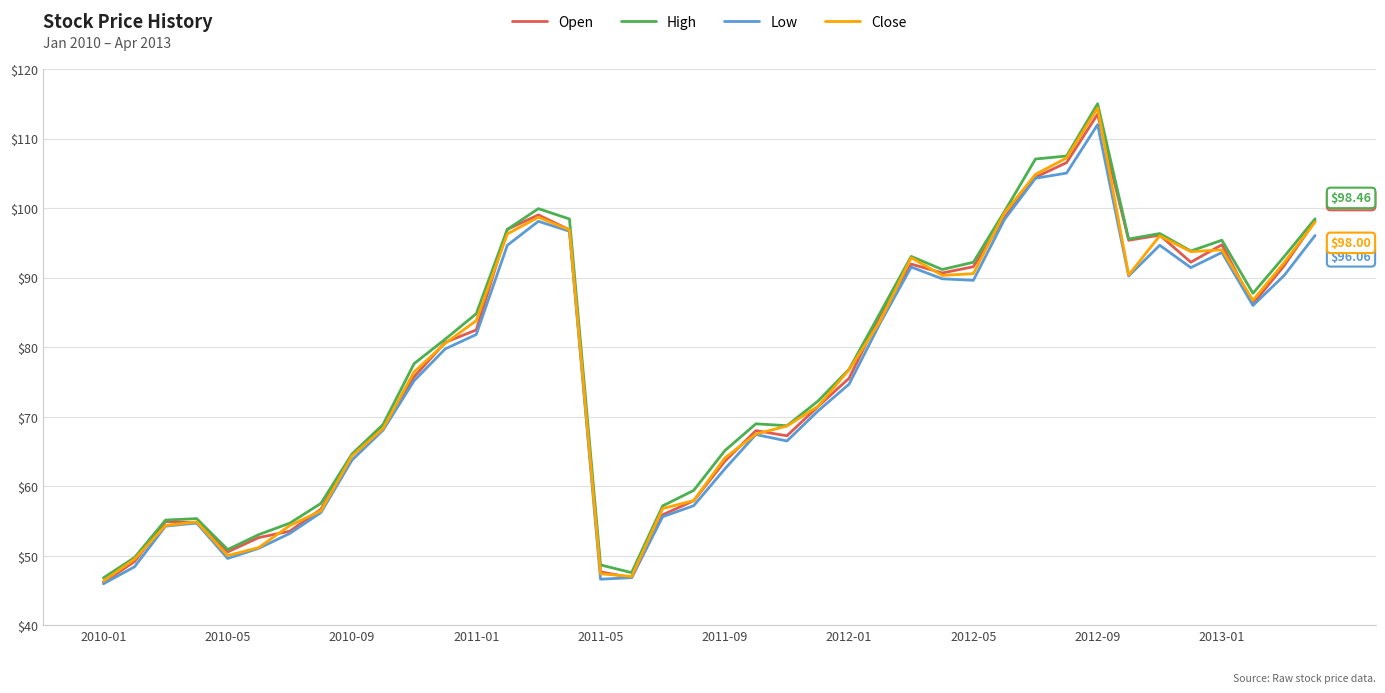

Does the chart display data point markers on the line(s)?

No